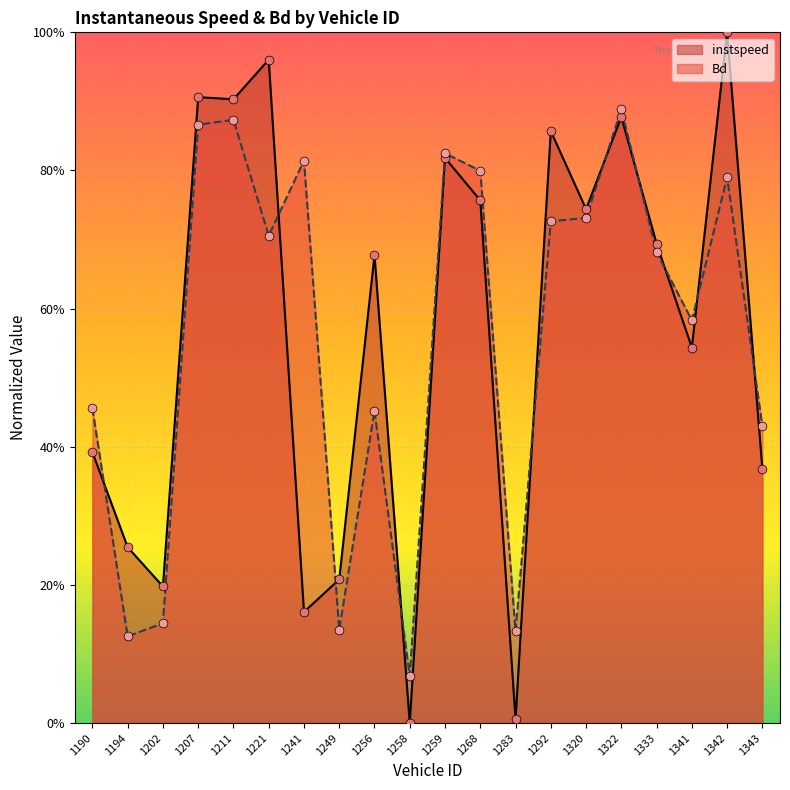

Which series has the largest total across all categories?

instspeed